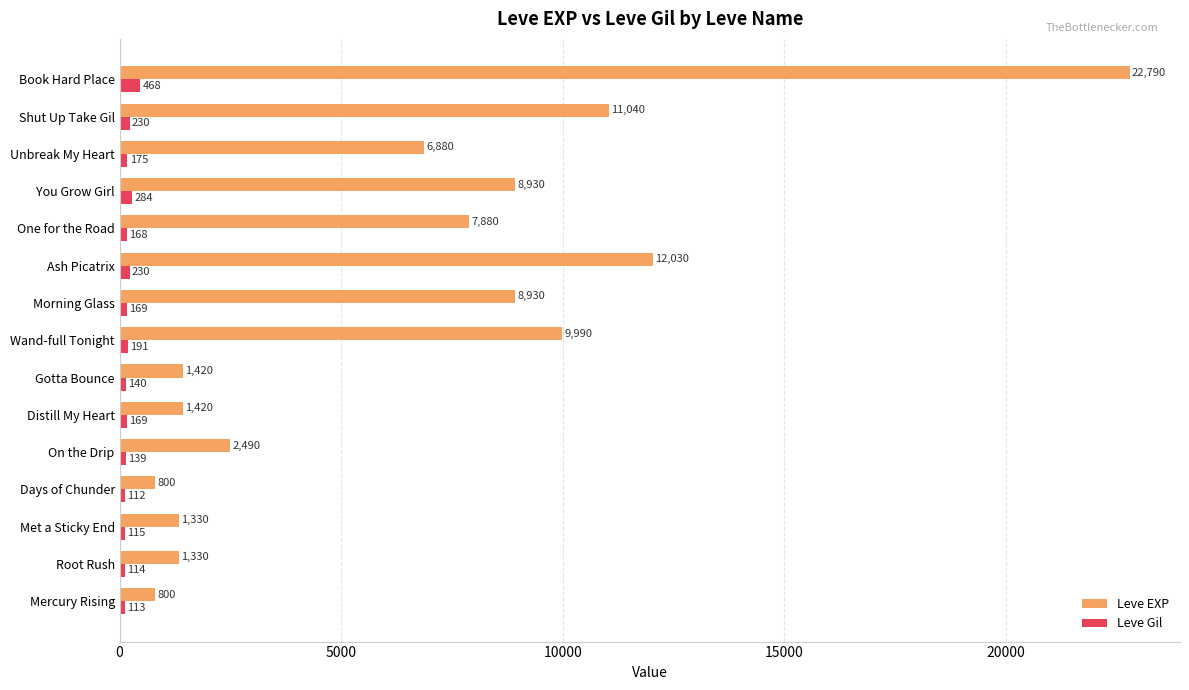

What is the sum of the Leve EXP values at Ash Picatrix and Morning Glass?

20960